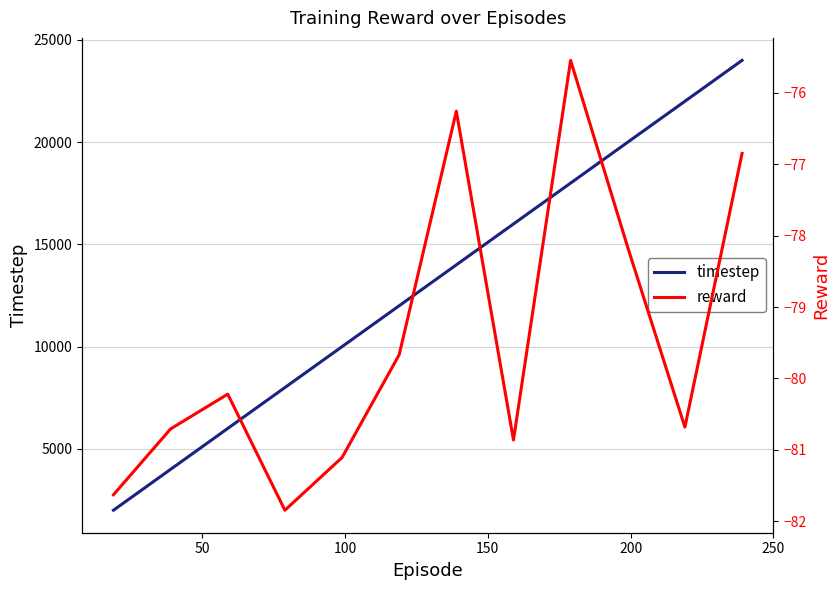

Which series has the largest total across all categories?

timestep